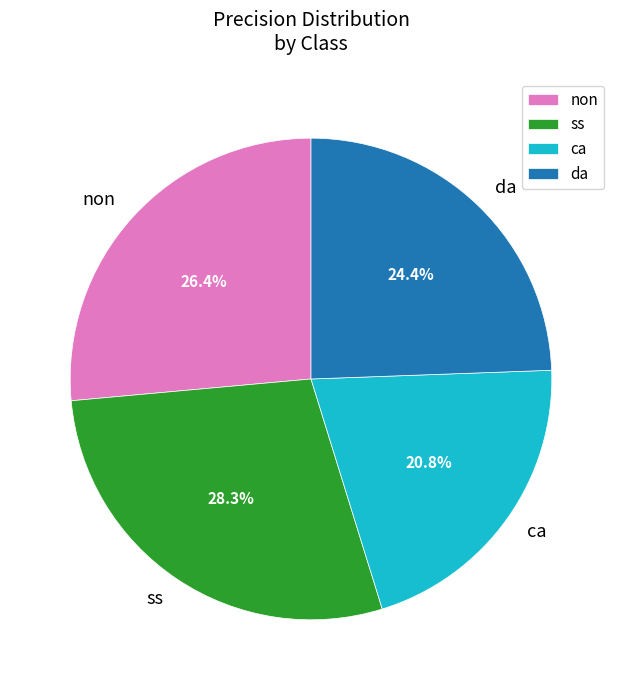

Is it true that ca is 21% of the pie?

True